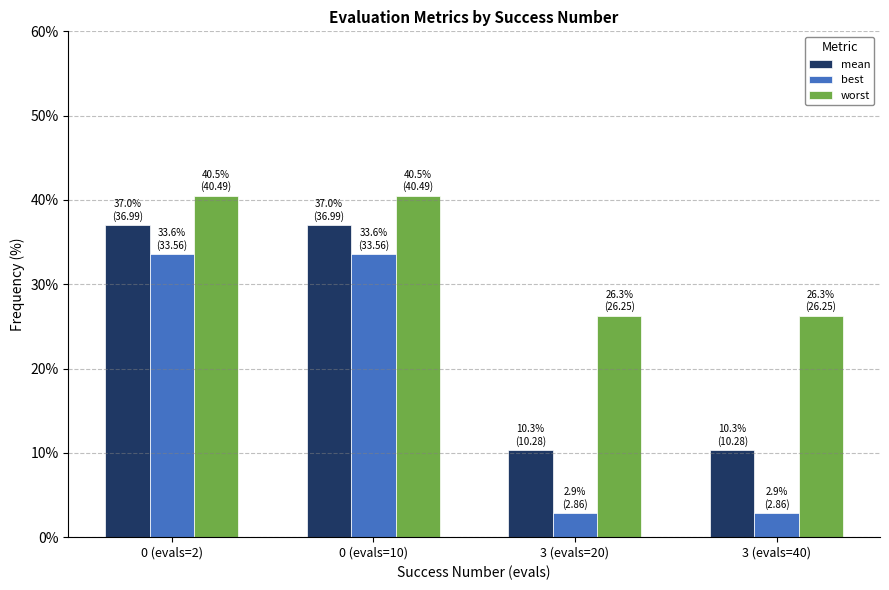

What is the difference between the maximum and minimum values in the mean series?

26.7